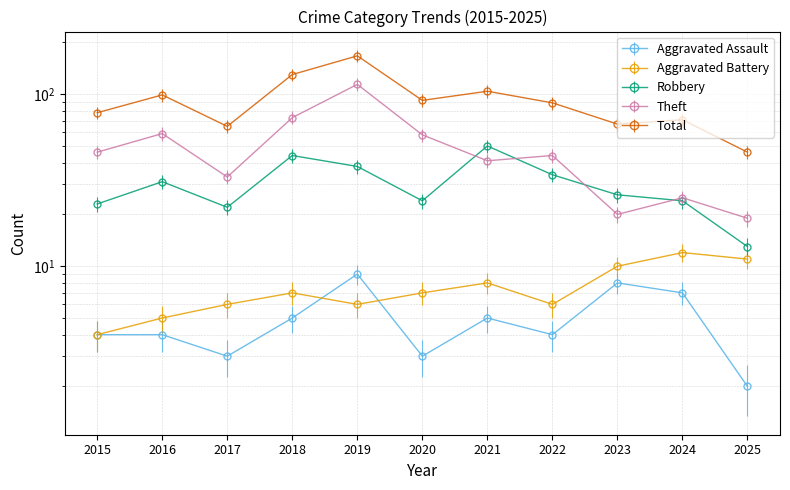

Which series has the largest range (max minus min)?

Total